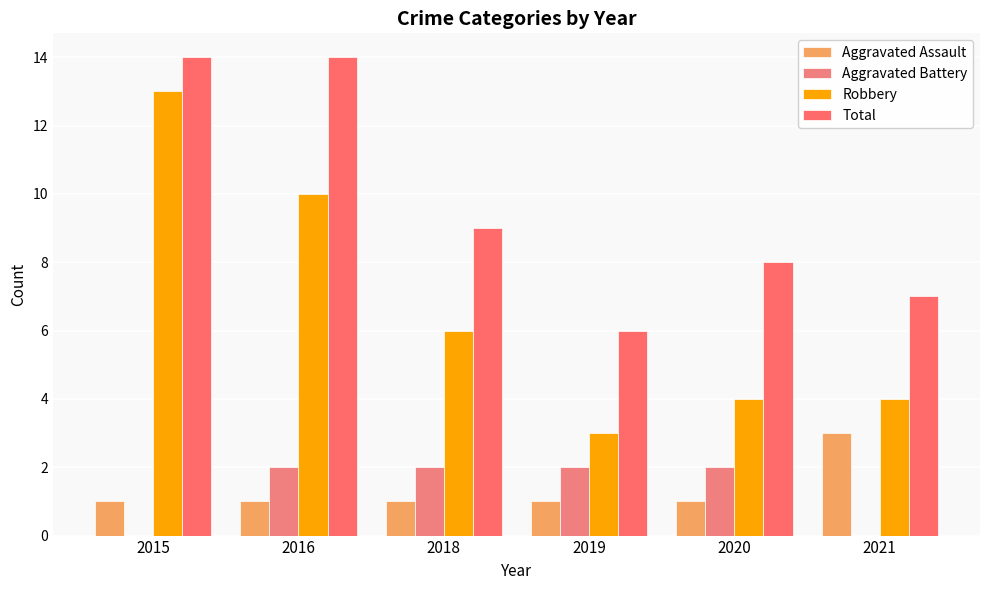

Is the value of Robbery at 2019 greater than the value of Aggravated Battery at 2020?

Yes